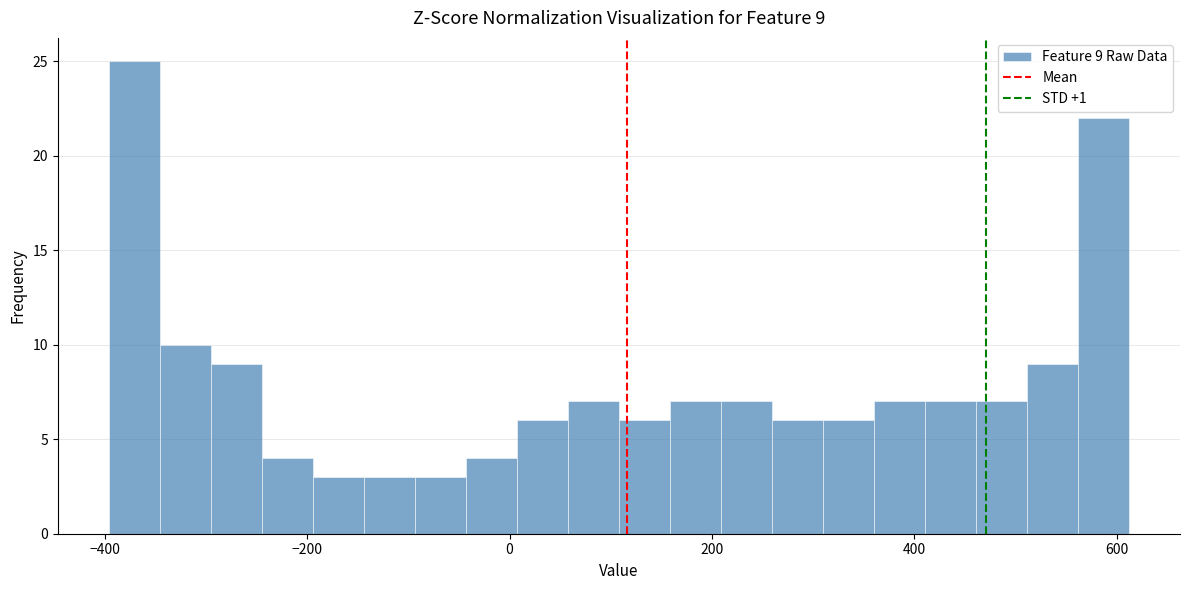

Around what value on the x-axis is the tallest bar? Give the approximate position of its centre, as read against the axis.

-380